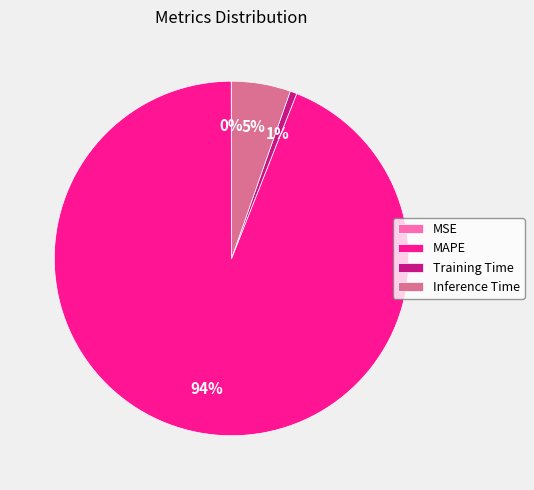

Which has a higher value, MAPE or Inference Time?

MAPE